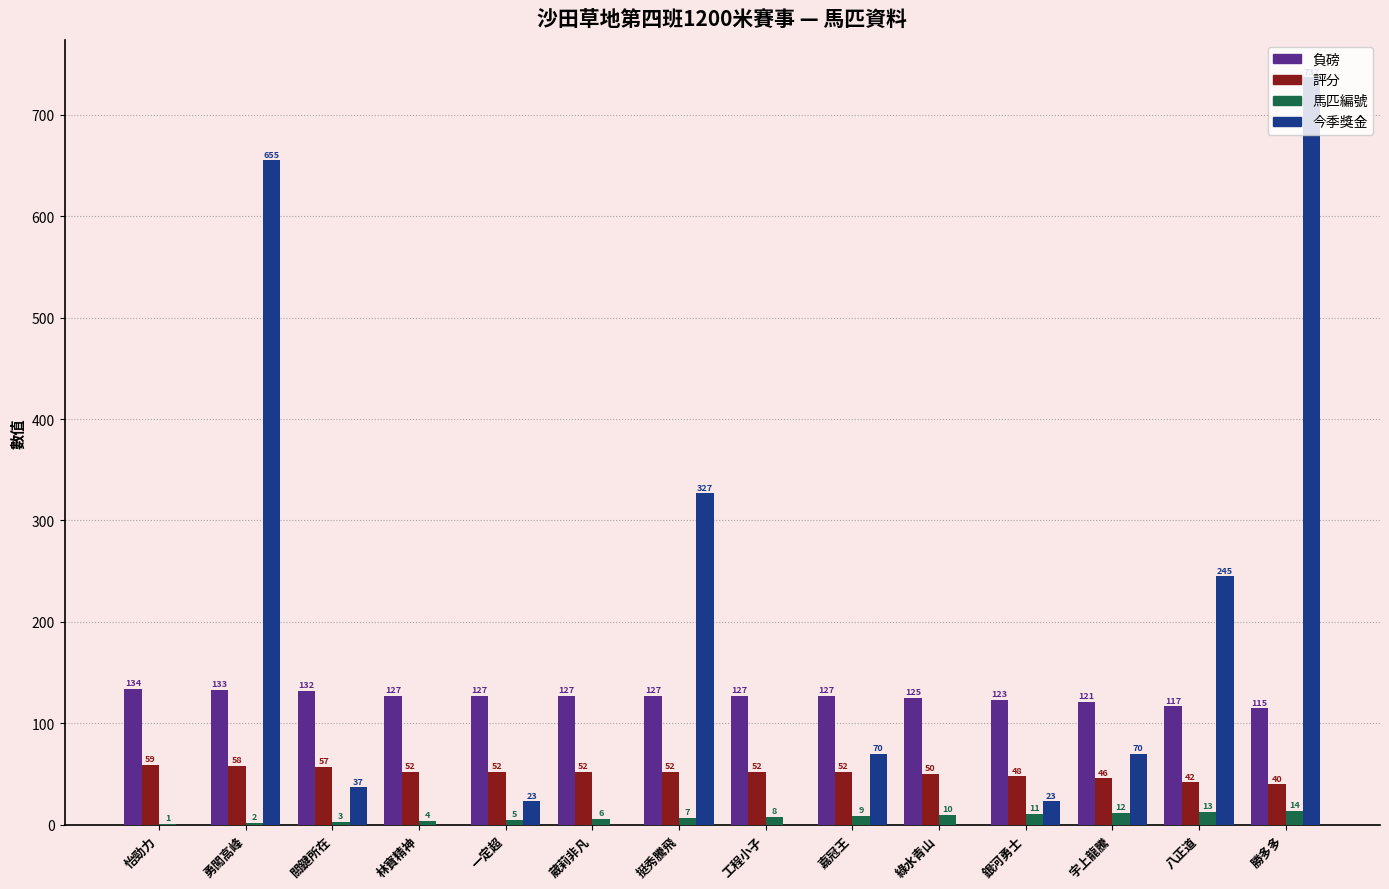

Count the number of data series in this chart.

4